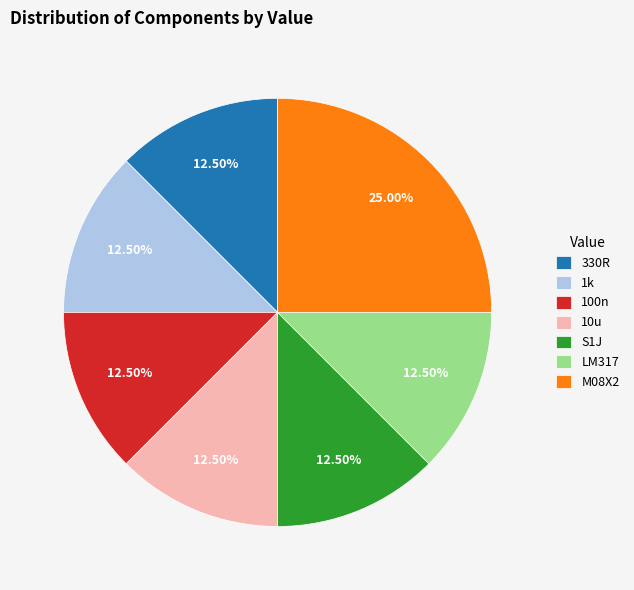

Approximately how many times larger is the value at 100n compared to LM317?

1.0